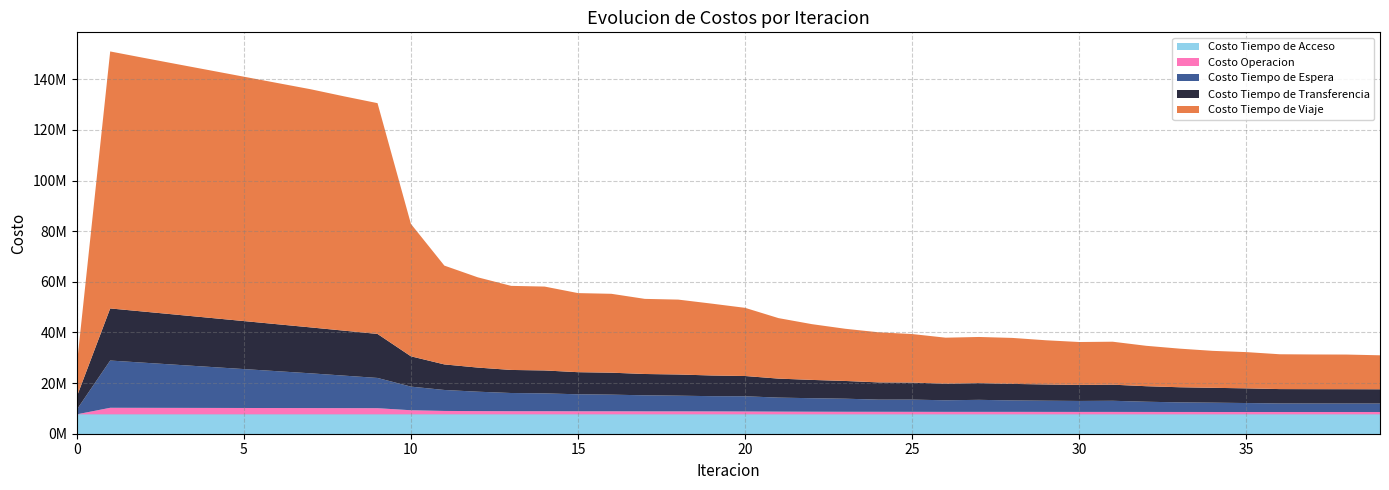

Reading left to right, what are all the values shown in this chart?

Costo Tiempo de Acceso: 0=7657872.1	1=7657872.1	2=7657872.1	3=7657872.1	4=7657872.1	5=7657872.1	6=7657872.1	7=7657872.1	8=7657872.1	9=7657872.1	10=7657872.1	11=7657872.1	12=7657872.1	13=7657872.1	14=7657872.1	15=7657872.1	16=7657872.1	17=7657872.1	18=7657872.1	19=7657872.1	20=7657872.1	21=7657872.1	22=7657872.1	23=7657872.1	24=7657872.1	25=7657872.1	26=7657872.1	27=7657872.1	28=7657872.1	29=7657872.1	30=7657872.1	31=7657872.1	32=7657872.1	33=7657872.1	34=7657872.1	35=7657872.1	36=7657872.1	37=7657872.1	38=7657872.1	39=7657872.1
Costo Operacion: 0=0.0	1=2588461.2	2=2569309.7	3=2549968.1	4=2530512.2	5=2510998.0	6=2491472.6	7=2471979.8	8=2448498.0	9=2424873.2	10=1616635.6	11=1345297.0	12=1281705.7	13=1236962.3	14=1237697.7	15=1202359.2	16=1202663.0	17=1174983.0	18=1175009.8	19=1152724.9	20=1121731.6	21=1066662.4	22=1032512.0	23=1007126.6	24=998276.3	25=987495.3	26=972636.0	27=970797.6	28=973461.9	29=961423.9	30=953406.0	31=952670.1	32=941718.0	33=935568.7	34=926559.6	35=925417.5	36=921292.6	37=922289.1	38=922278.2	39=917508.5
Costo Tiempo de Espera: 0=1866722.9	1=18667229.3	2=17840680.1	3=17016485.8	4=16193787.5	5=15371959.1	6=14550492.1	7=13728921.5	8=12844292.9	9=11952850.8	10=9333614.7	11=8279888.2	12=7662066.8	13=7188419.8	14=7042952.8	15=6719580.4	16=6577635.6	17=6338789.4	18=6200639.7	19=6026715.4	20=6020091.7	21=5541897.0	22=5340782.6	23=5169243.9	24=4812523.1	25=4834346.9	26=4577890.1	27=4759577.0	28=4524057.2	29=4427348.2	30=4335963.6	31=4407326.3	32=4039534.8	33=3791666.6	34=3684843.7	35=3540581.8	36=3372458.5	37=3354427.6	38=3346190.7	39=3346897.3
Costo Tiempo de Transferencia: 0=5084470.0	1=20579604.2	2=20184358.3	3=19781670.5	4=19374264.9	5=18964131.1	6=18552885.8	7=18142004.6	8=17759210.0	9=17383910.0	10=11971196.3	11=10098338.0	12=9529592.7	13=9110737.2	14=9057009.4	15=8730138.5	16=8674122.7	17=8422696.1	18=8365912.1	19=8170357.2	20=7998700.4	21=7505770.0	22=7224663.9	23=7007534.0	24=6804869.1	25=6732540.2	26=6546312.3	27=6608220.9	28=6526165.6	29=6419106.2	30=6335435.5	31=6362700.5	32=6133028.8	33=5976965.2	34=5868794.7	35=5798652.7	36=5681784.8	37=5670854.3	38=5665705.2	39=5637564.5
Costo Tiempo de Viaje: 0=12391371.5	1=101519908.2	2=100235522.4	3=98990246.8	4=97763609.6	5=96533392.1	6=95303617.7	7=94077471.7	8=92562032.2	9=91171289.7	10=52297807.1	11=39033806.8	12=35652909.8	13=33212071.5	14=33138256.7	15=31244049.2	16=31160513.9	17=29673279.9	18=29582706.1	19=28386397.8	20=26929969.5	21=23895825.2	22=22026164.9	23=20615357.6	24=19784912.5	25=19162523.6	26=18185539.4	27=18226829.5	28=18164200.8	29=17452374.4	30=16944692.1	31=16969569.5	32=15965259.2	33=15253595.6	34=14590920.9	35=14319968.0	36=13757472.1	37=13702950.7	38=13682145.3	39=13423973.2